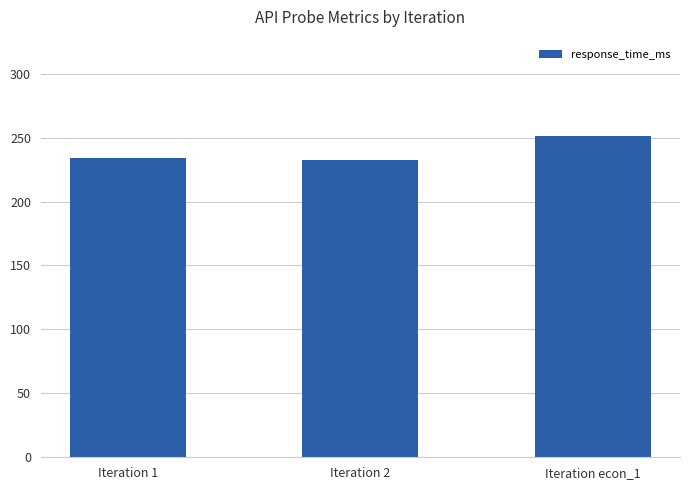

What is the label of the 3rd bar from the left?

Iteration econ_1